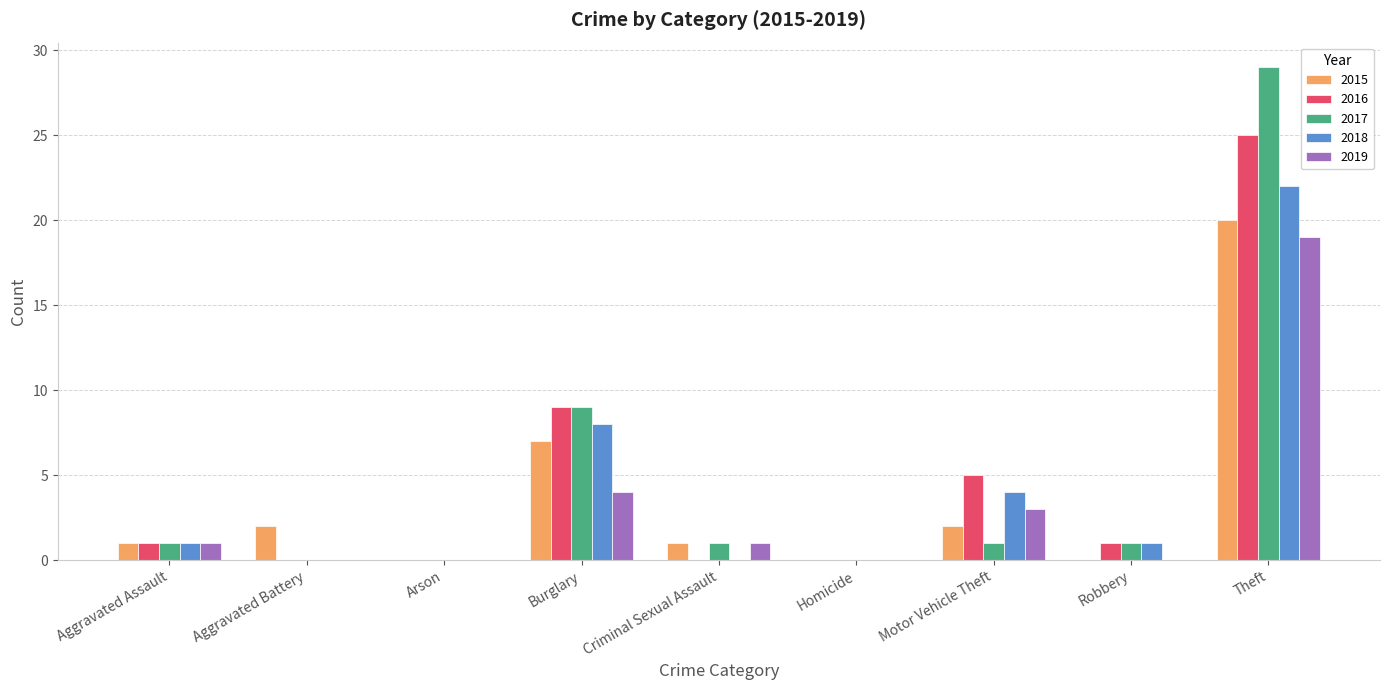

Reading right to left, what are all the values shown in this chart?

2015: Theft=20	Robbery=0	Motor Vehicle Theft=2	Homicide=0	Criminal Sexual Assault=1	Burglary=7	Arson=0	Aggravated Battery=2	Aggravated Assault=1
2016: Theft=25	Robbery=1	Motor Vehicle Theft=5	Homicide=0	Criminal Sexual Assault=0	Burglary=9	Arson=0	Aggravated Battery=0	Aggravated Assault=1
2017: Theft=29	Robbery=1	Motor Vehicle Theft=1	Homicide=0	Criminal Sexual Assault=1	Burglary=9	Arson=0	Aggravated Battery=0	Aggravated Assault=1
2018: Theft=22	Robbery=1	Motor Vehicle Theft=4	Homicide=0	Criminal Sexual Assault=0	Burglary=8	Arson=0	Aggravated Battery=0	Aggravated Assault=1
2019: Theft=19	Robbery=0	Motor Vehicle Theft=3	Homicide=0	Criminal Sexual Assault=1	Burglary=4	Arson=0	Aggravated Battery=0	Aggravated Assault=1